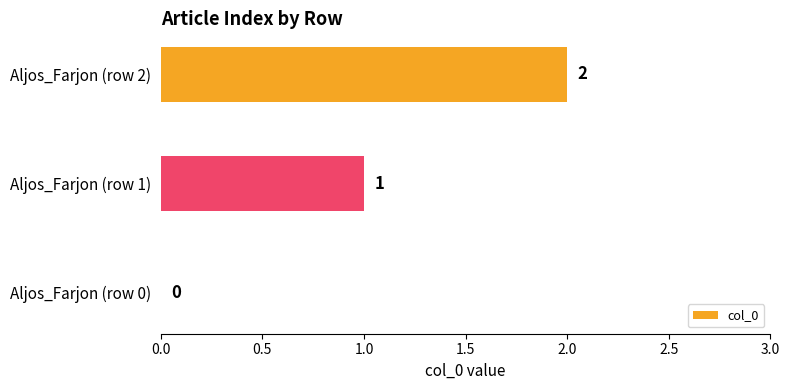

At which category does the chart reach its peak across all series?

Aljos_Farjon (row 2)